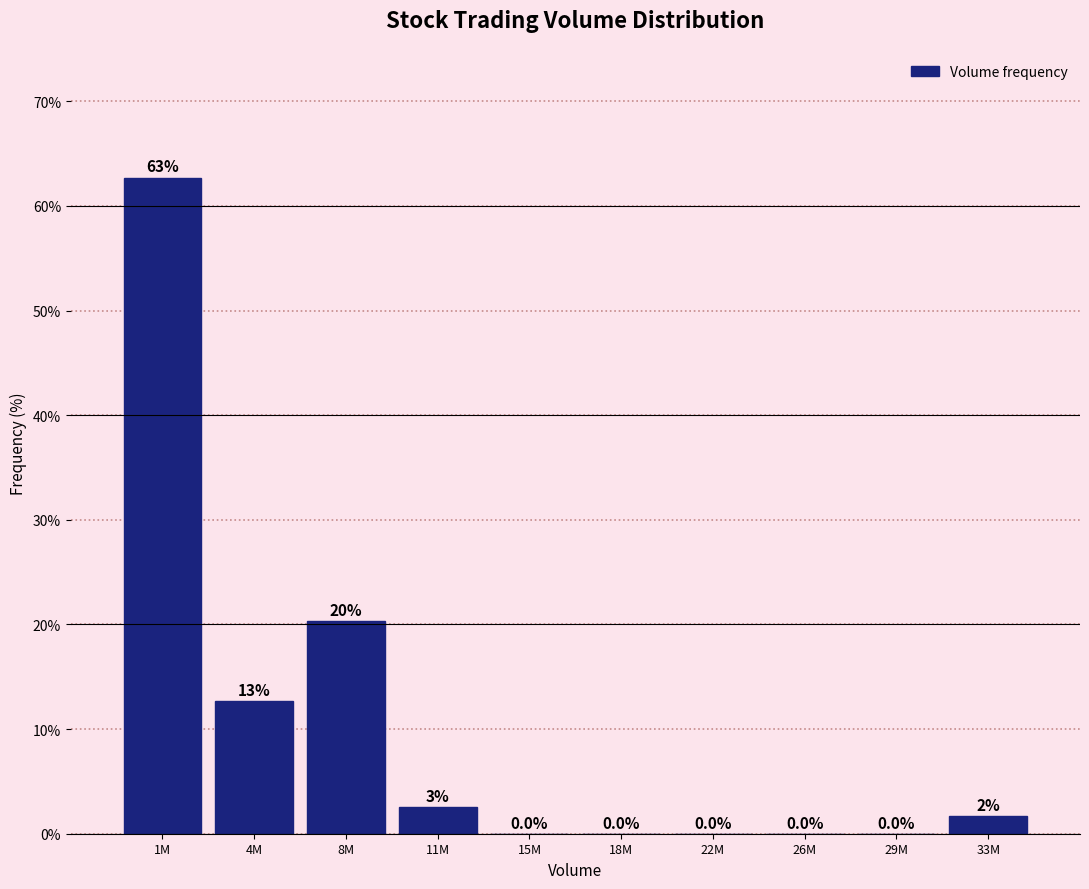

Which has a higher value, 22M or 11M?

11M